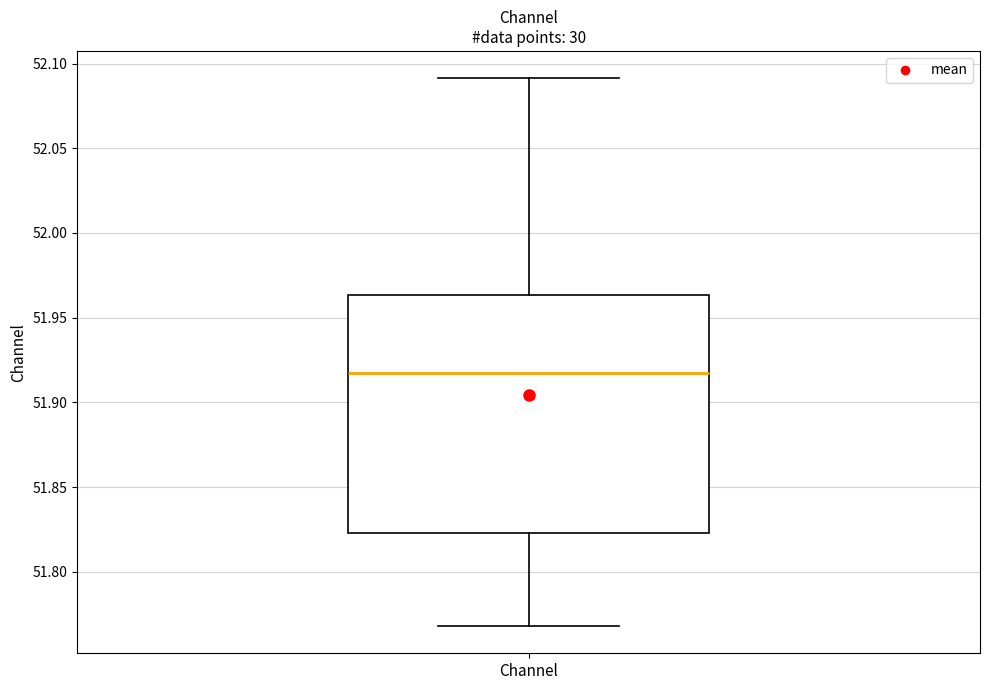

Transcribe this box plot: give where the median line is, the range the box spans, and where the two whiskers end, as read against the y-axis. The values are not printed on the chart, so give them approximately, as read against the axis.

median 51.915, box 51.825 to 51.965, whiskers 51.770 to 52.090